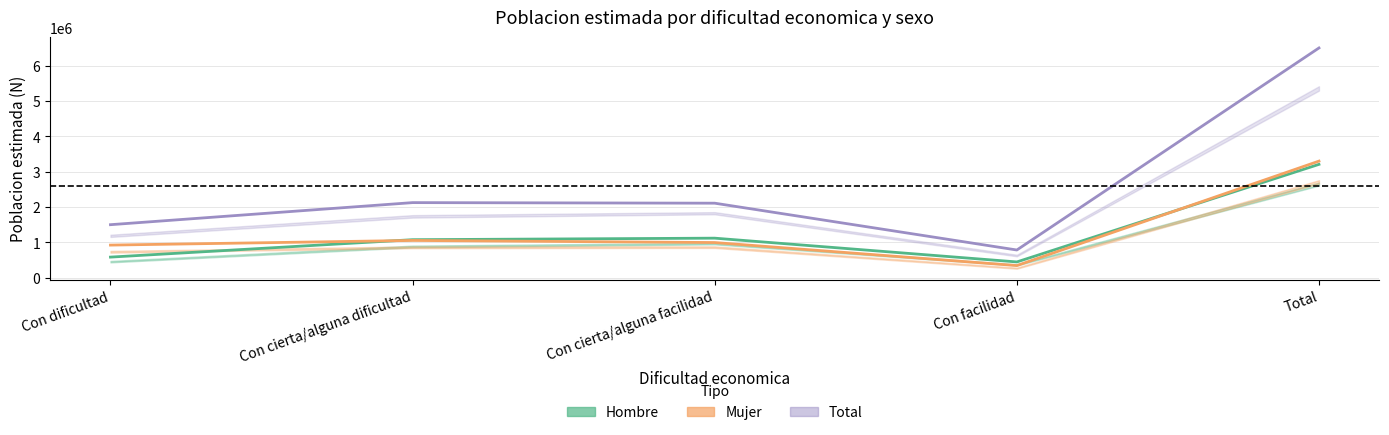

Which category has the highest value in the Mujer (Estimada) series?

Total